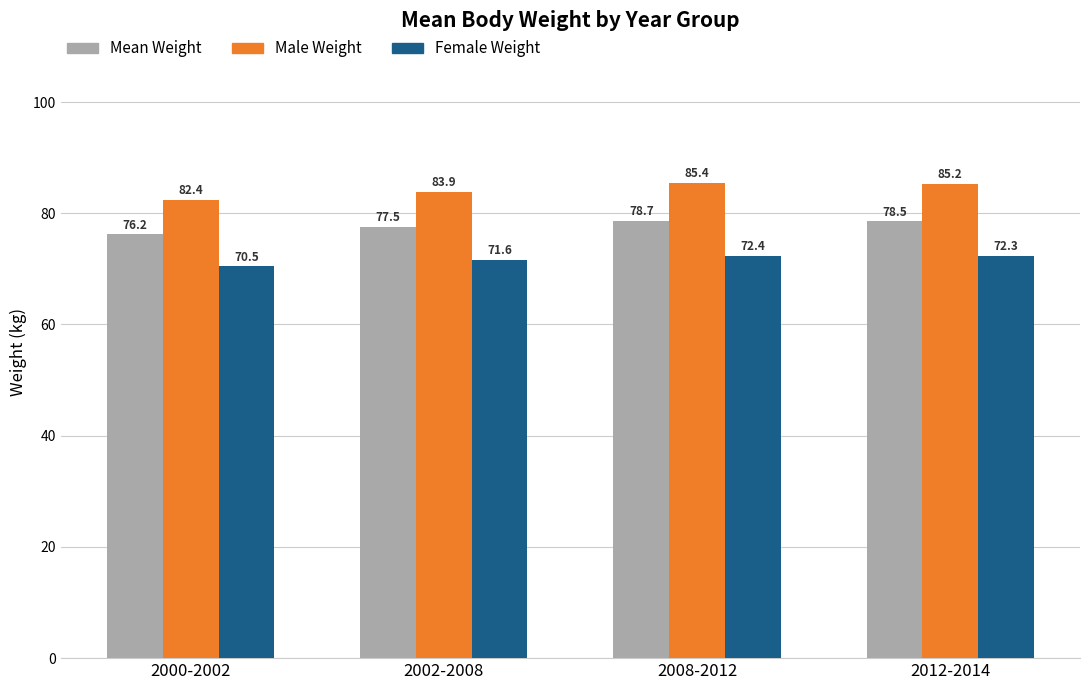

Reading left to right, list all the values displayed in this chart.

Mean Weight: 76.2	77.5	78.7	78.5
Male Weight: 82.4	83.9	85.4	85.2
Female Weight: 70.5	71.6	72.4	72.3